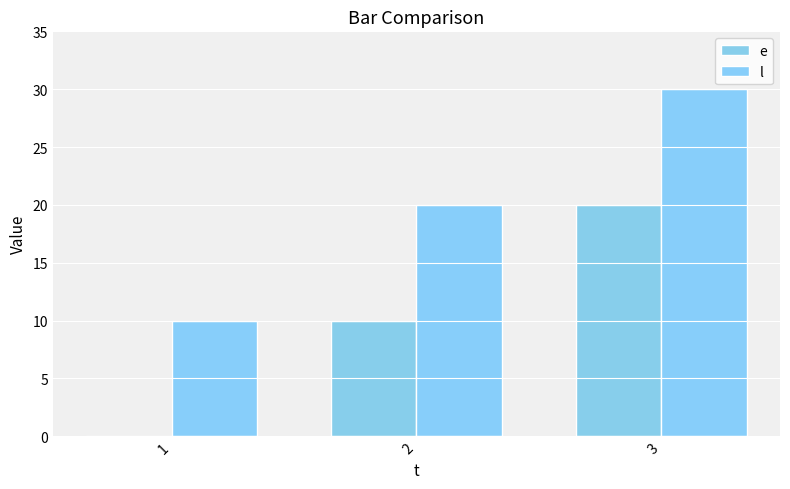

Reading right to left, transcribe all the data shown in this chart.

e: 20	10	0
l: 30	20	10